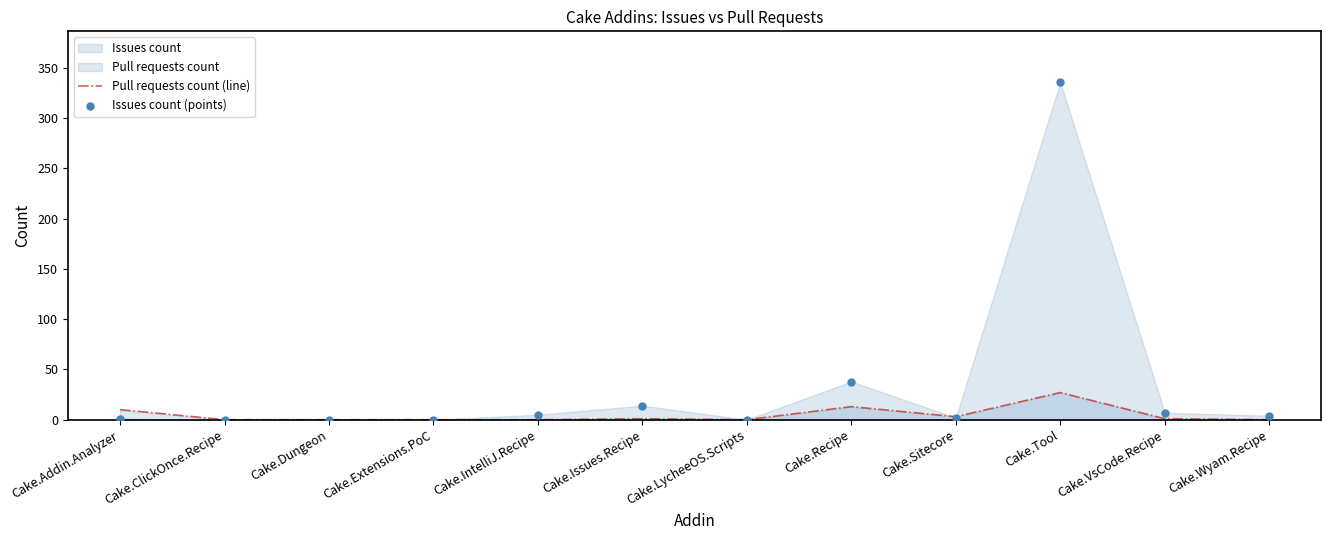

Which series has the largest total across all categories?

Issues count (points)